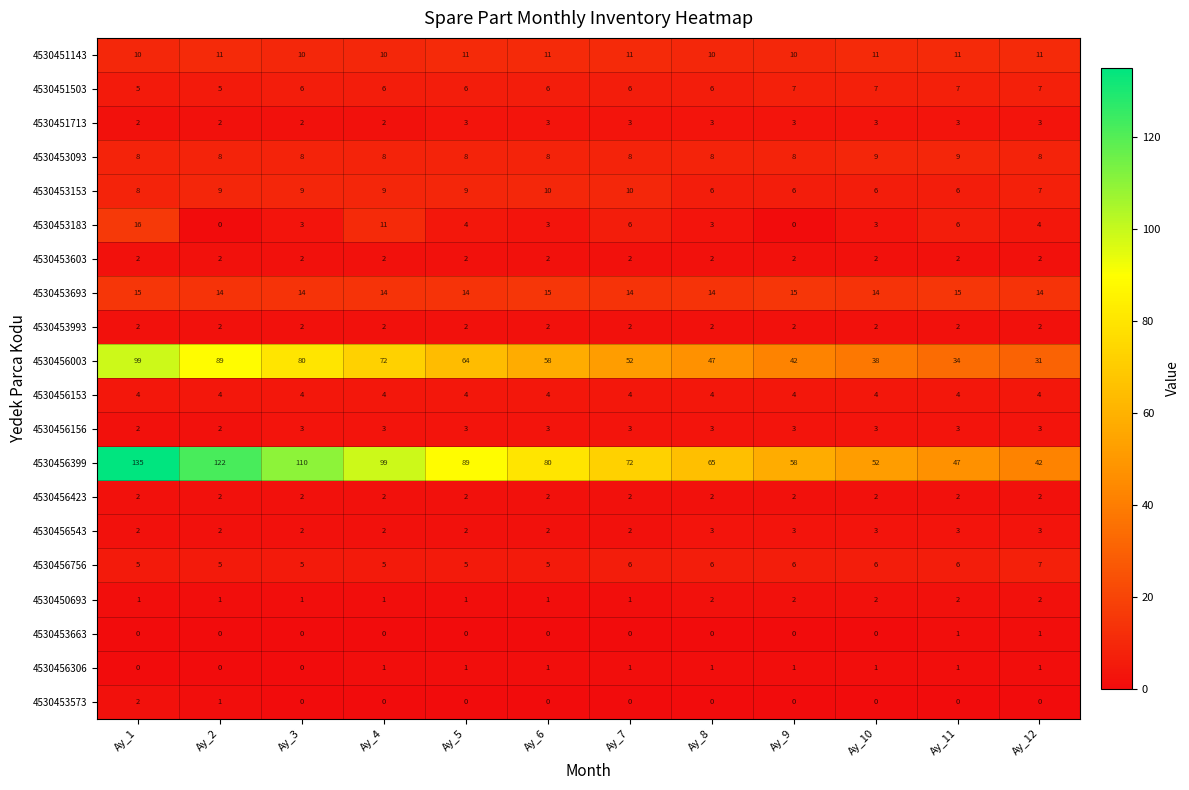

What is the greatest value displayed?

135